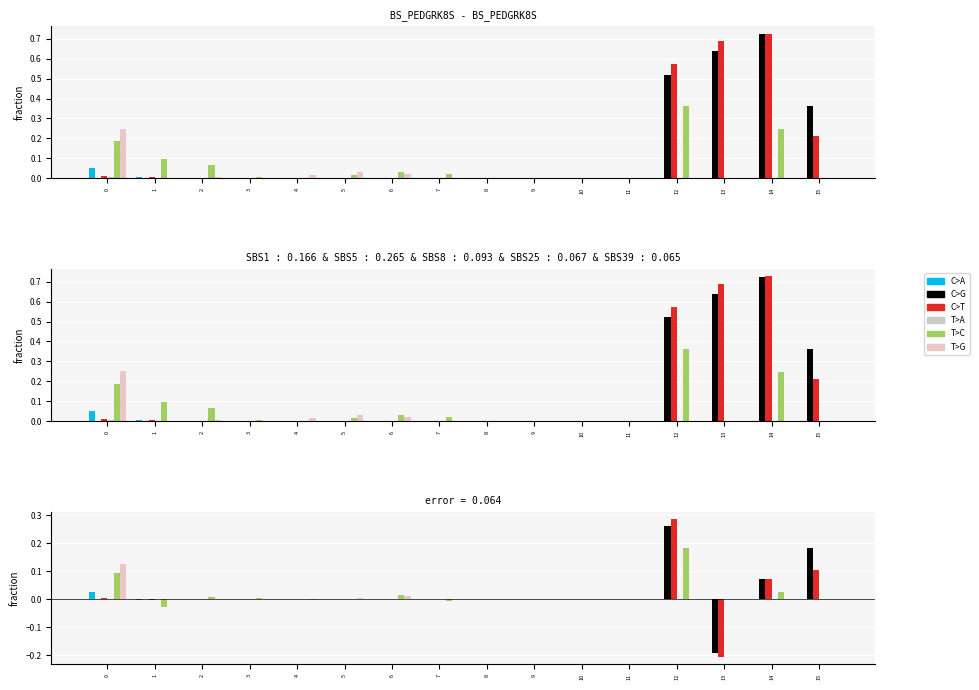

The value of T>C at 3 is 0.0. True or false?

True